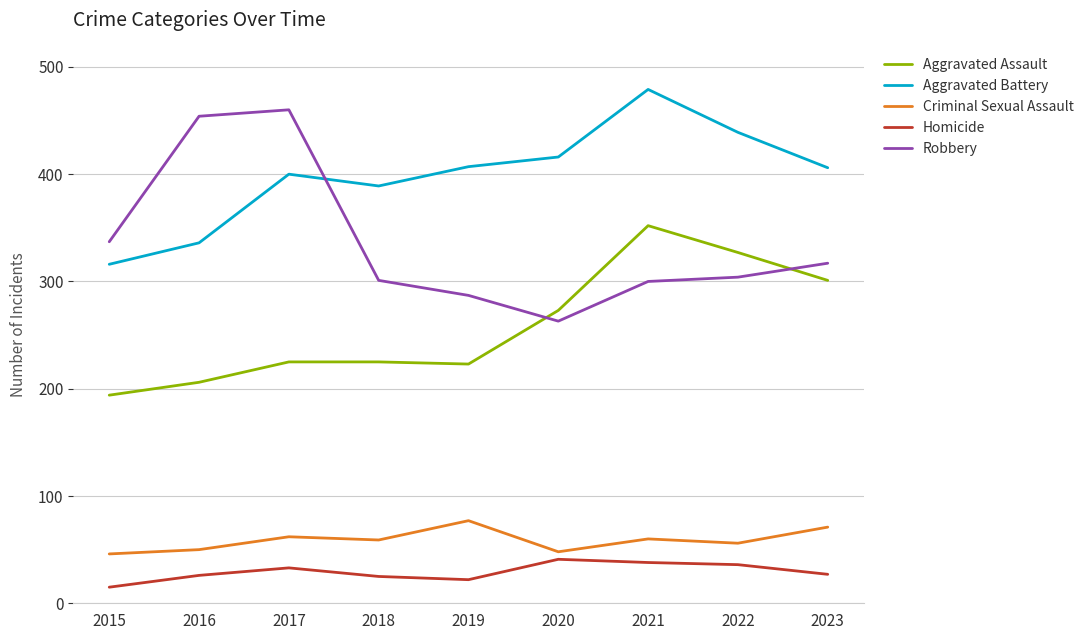

True or false: Homicide and Criminal Sexual Assault intersect in this chart.

False